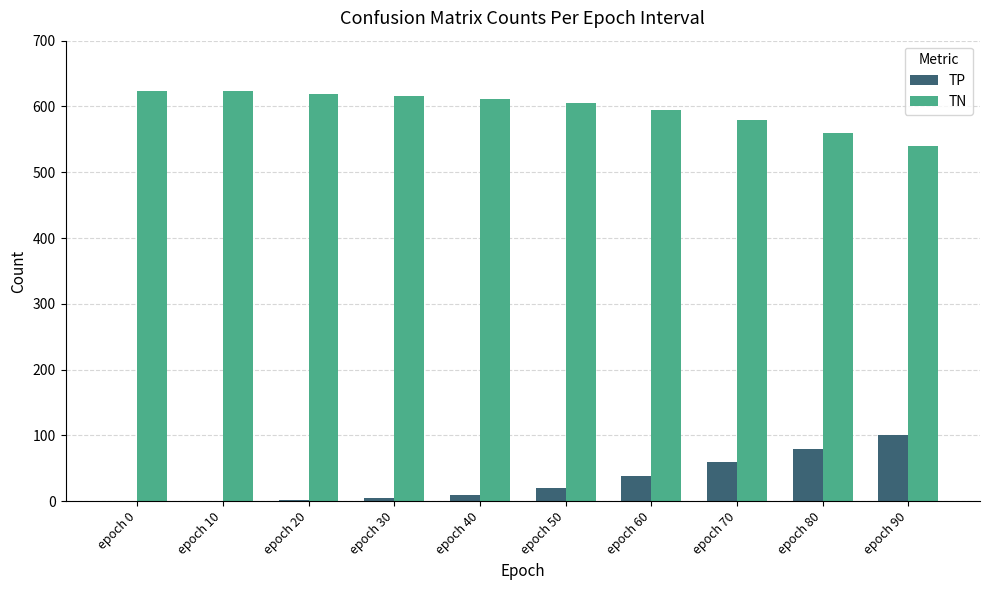

The value of TP at epoch 30 is 5. True or false?

True